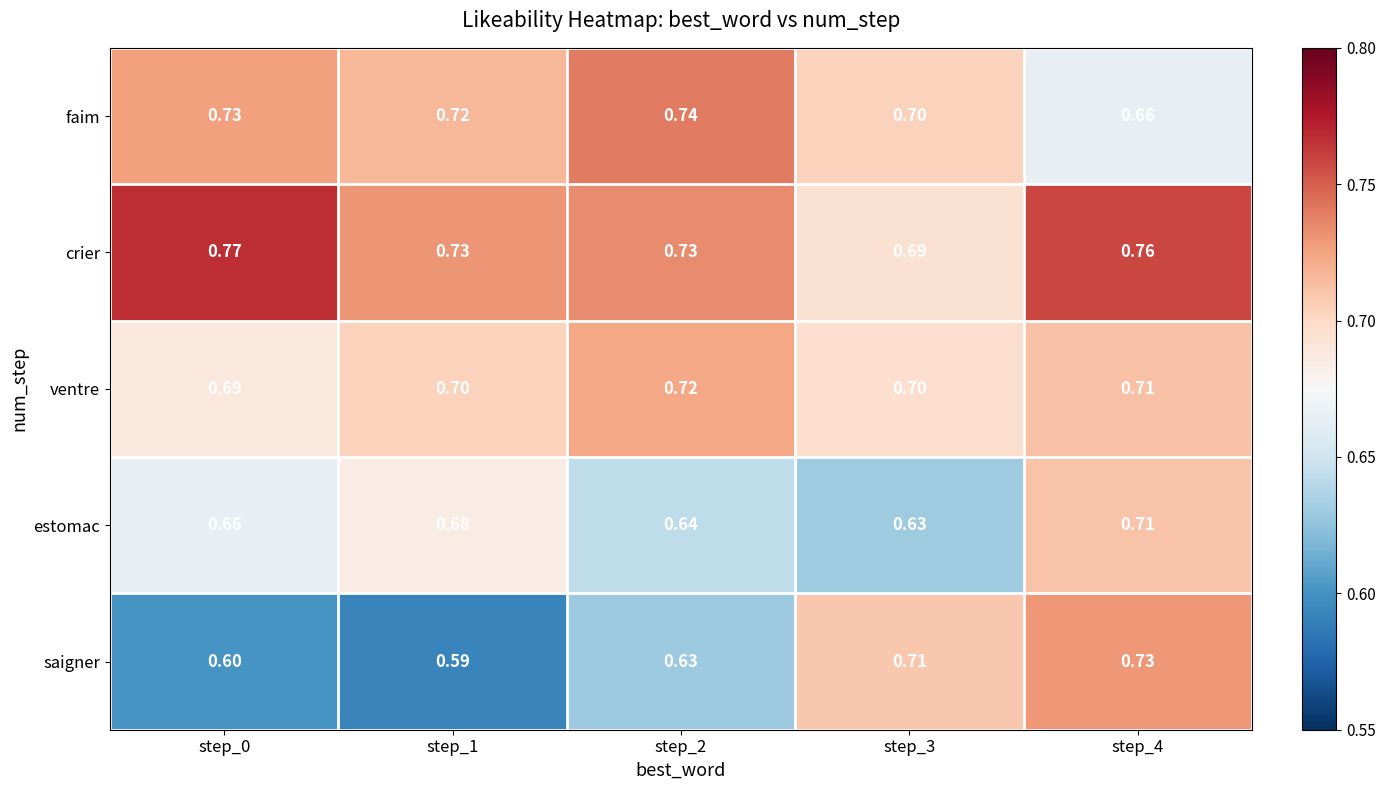

Rank the series by their maximum value, from lowest to highest.

estomac, ventre, saigner, faim, crier